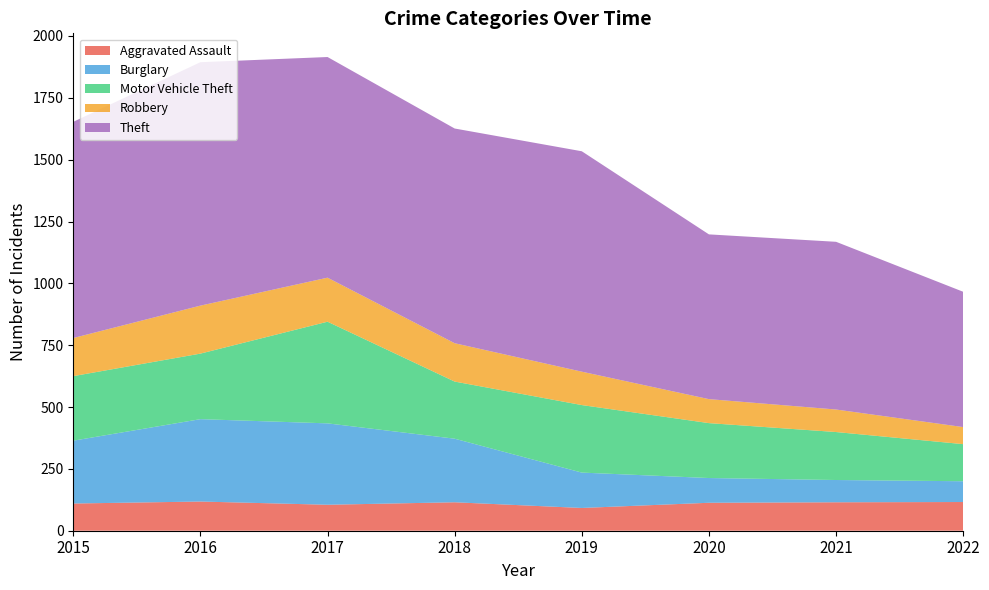

Reading left to right, what are all the values shown in this chart?

Aggravated Assault: 2015=110	2016=118	2017=105	2018=115	2019=92	2020=113	2021=115	2022=116
Burglary: 2015=254	2016=333	2017=329	2018=257	2019=143	2020=100	2021=90	2022=84
Motor Vehicle Theft: 2015=261	2016=265	2017=411	2018=231	2019=273	2020=222	2021=194	2022=150
Robbery: 2015=154	2016=194	2017=178	2018=155	2019=135	2020=97	2021=91	2022=69
Theft: 2015=874	2016=984	2017=892	2018=868	2019=891	2020=666	2021=678	2022=547